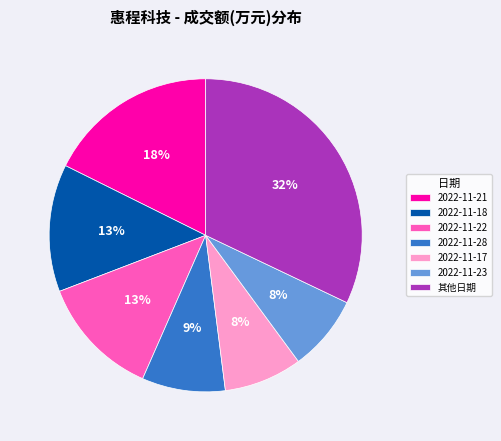

Between 其他日期 and 2022-11-23, which is larger?

其他日期